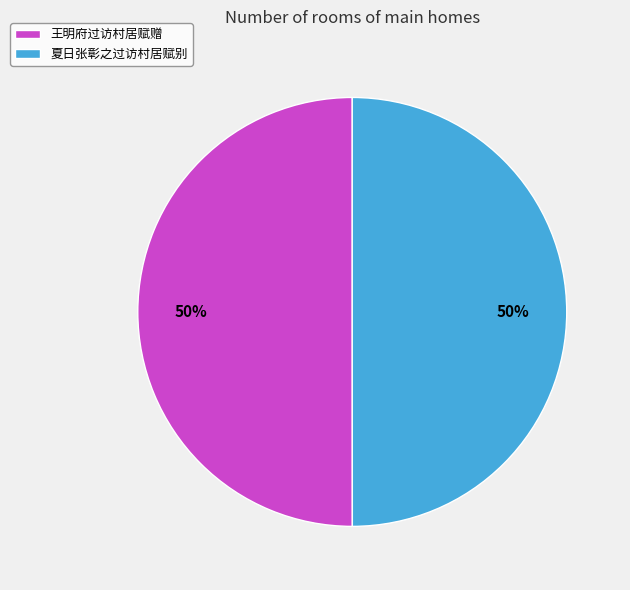

What is the ratio of the value at 王明府过访村居赋赠 to the value at 夏日张彰之过访村居赋别?

1.0